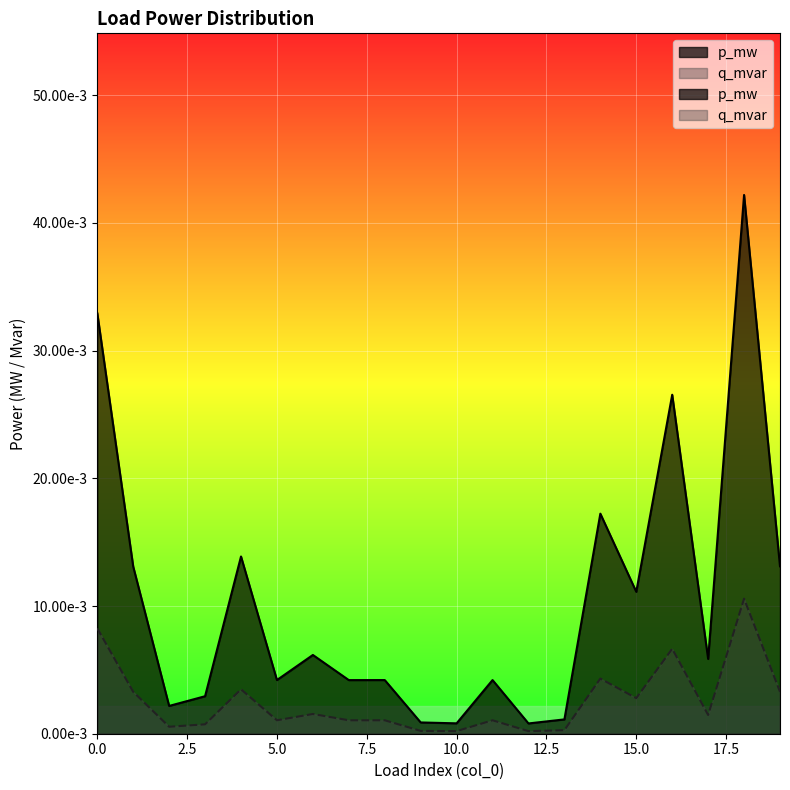

Rank the series by their maximum value, from highest to lowest.

p_mw, q_mvar